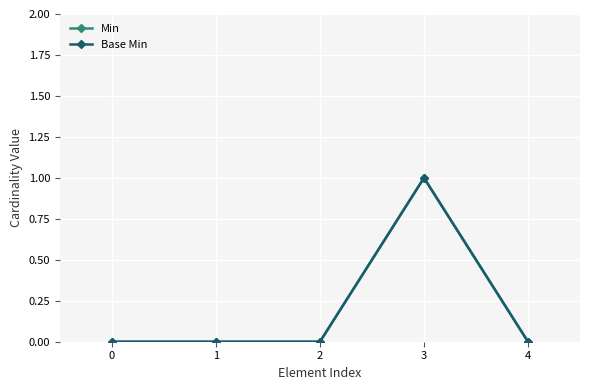

Where is the first local maximum for Min?

3